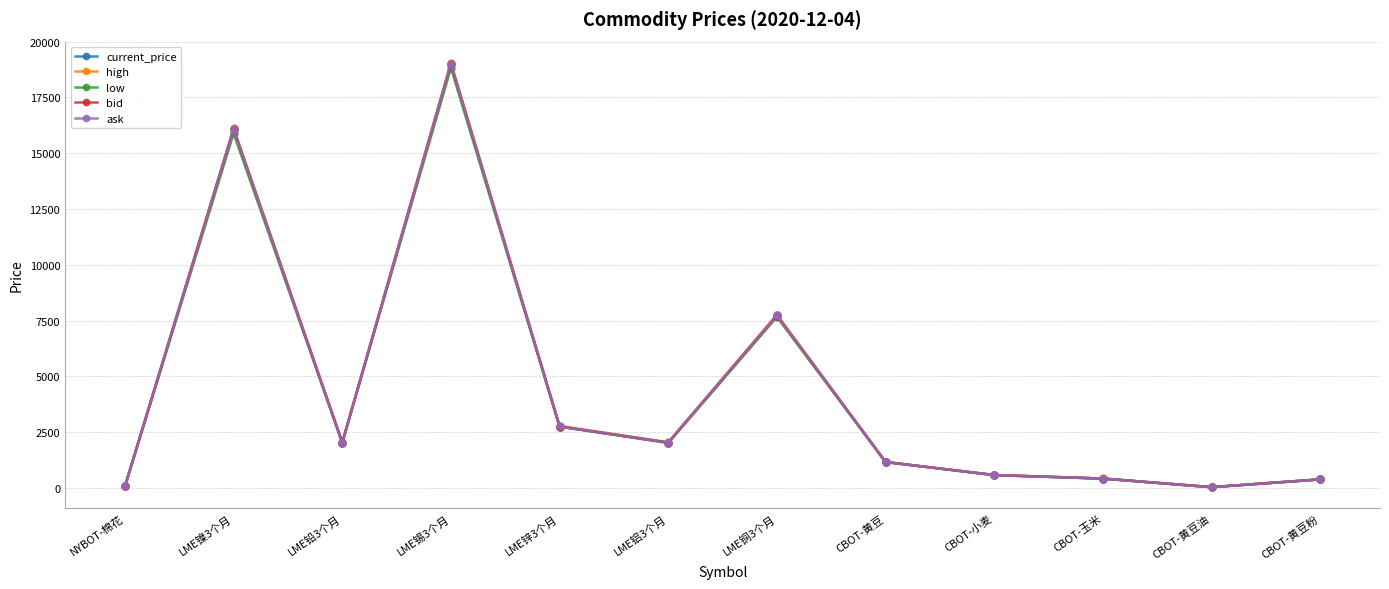

True or false: ask has a value of 2036.0 at LME铝3个月.

True